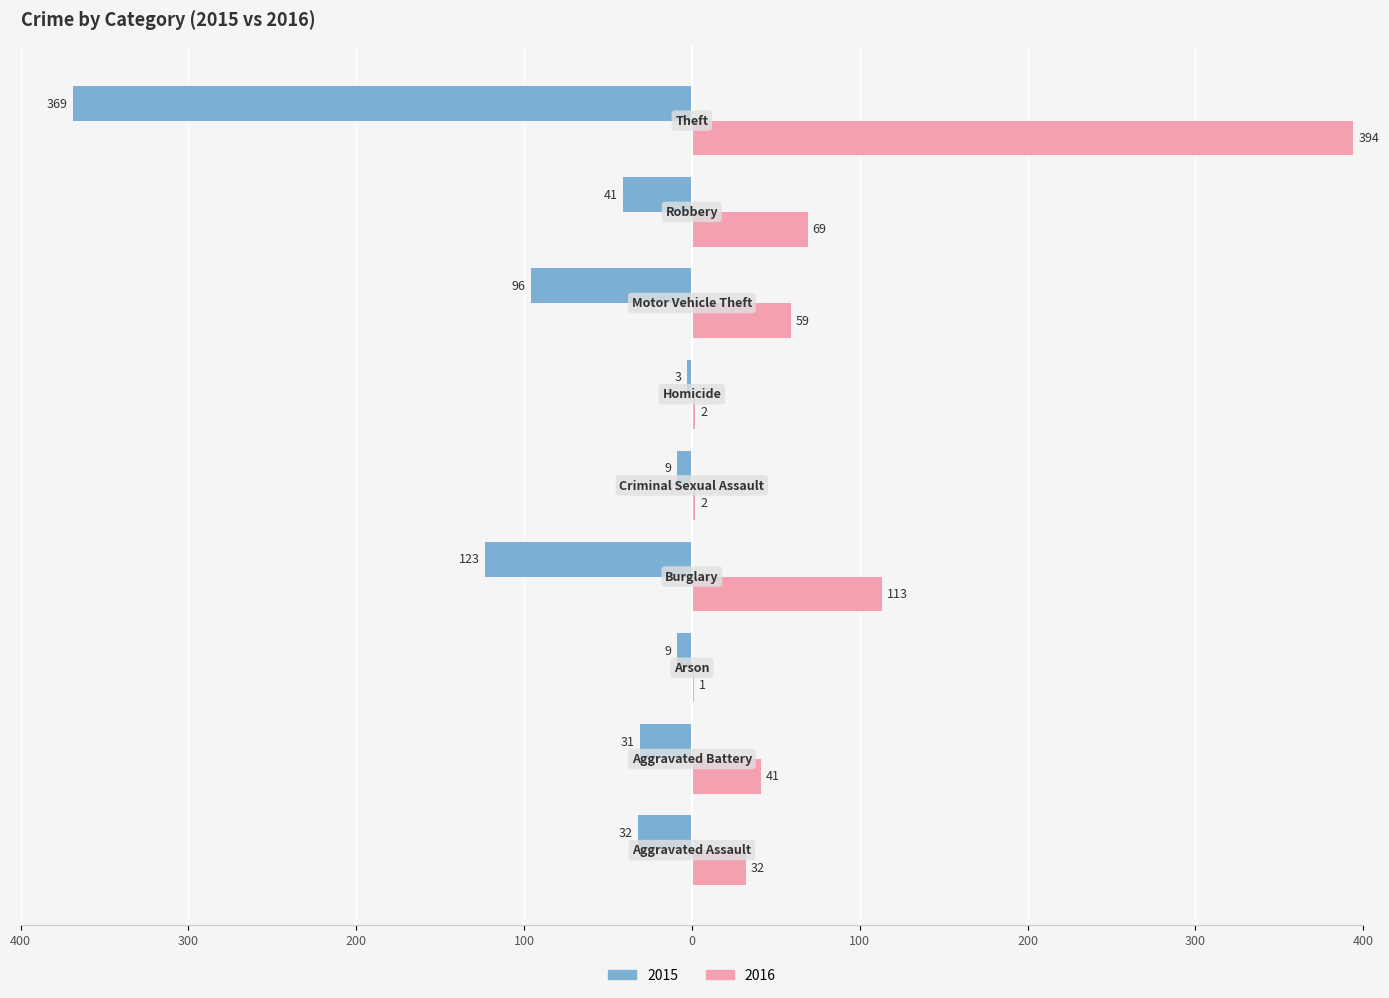

Which series has the largest total across all categories?

2016